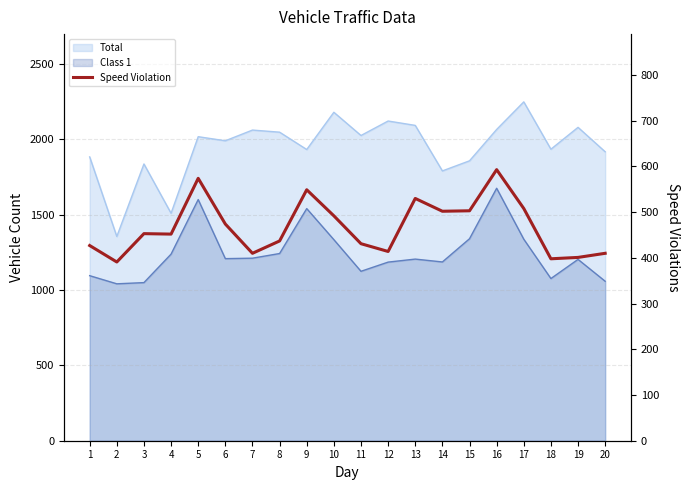

True or false: there are more than 1 points higher than both neighbors.

True